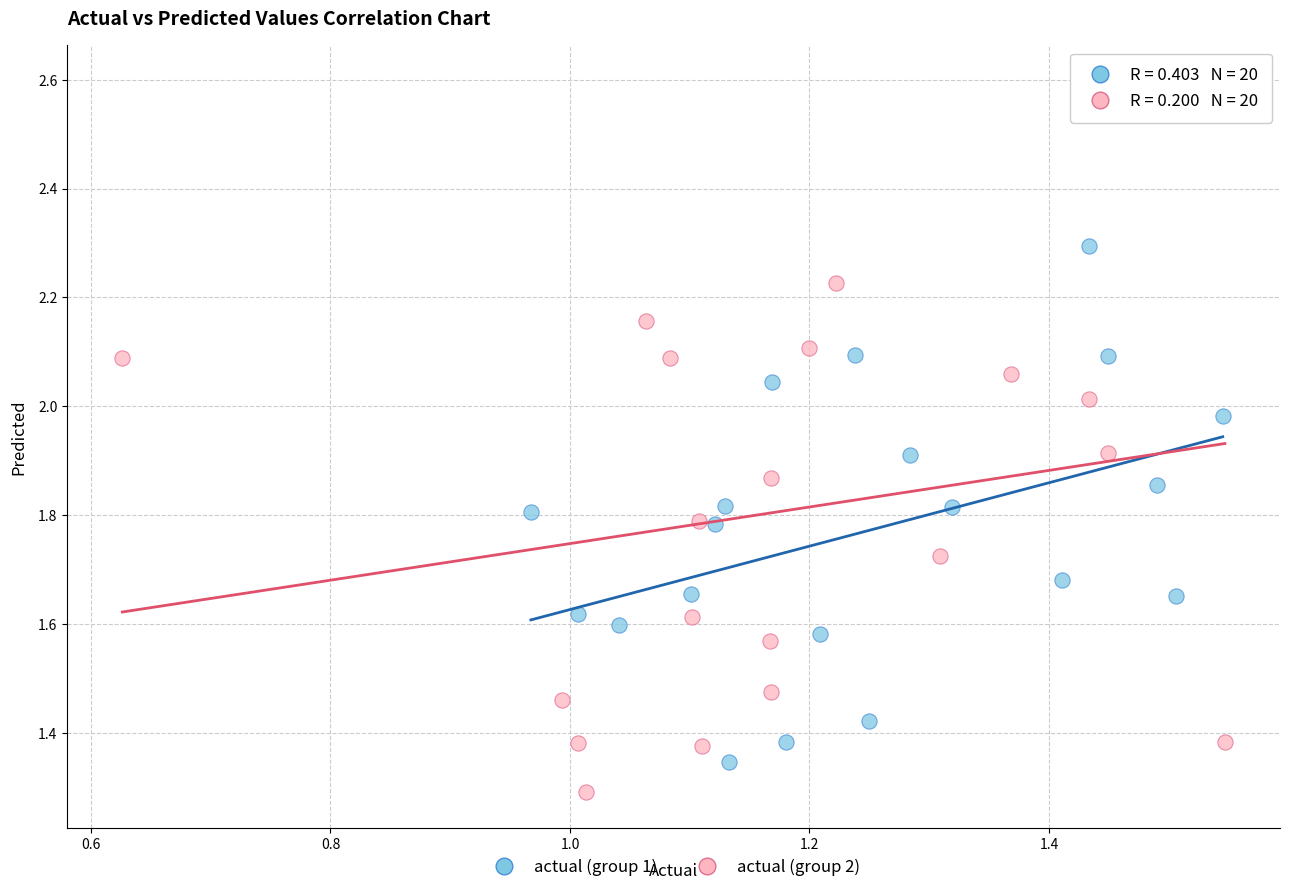

What are all the series names shown in the legend?

actual (group 1), actual (group 2)